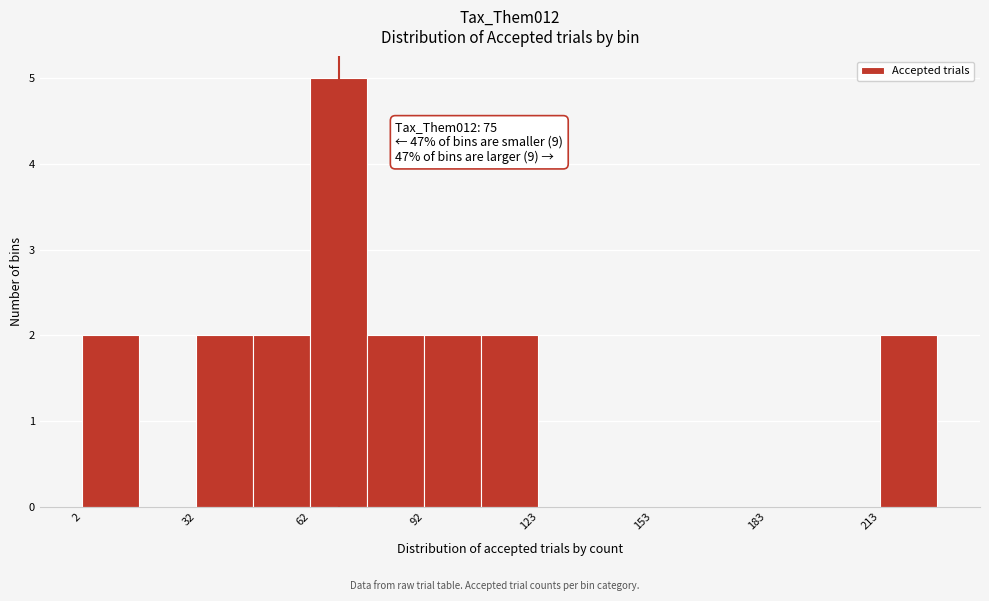

Around what value on the x-axis is the tallest bar? Give the approximate position of its centre, as read against the axis.

70